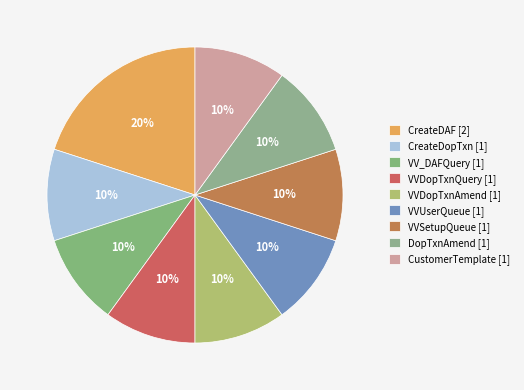

Does VVDopTxnAmend account for over 50% of the chart?

No